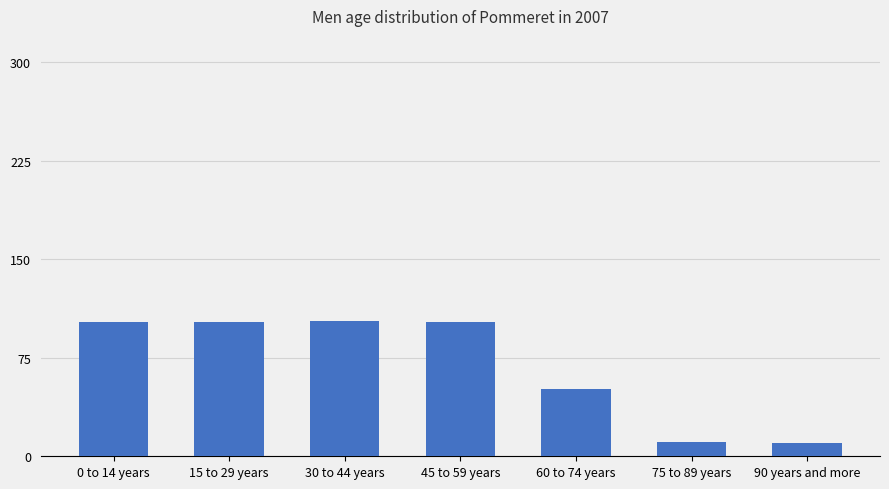

What is the smallest value displayed?

10